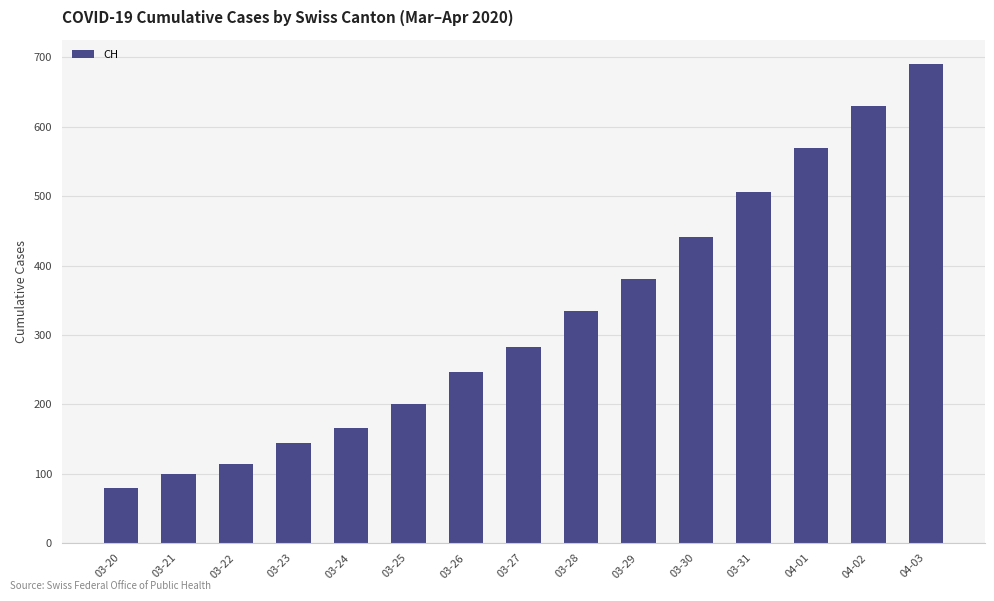

What is the difference between the maximum and minimum values?

612